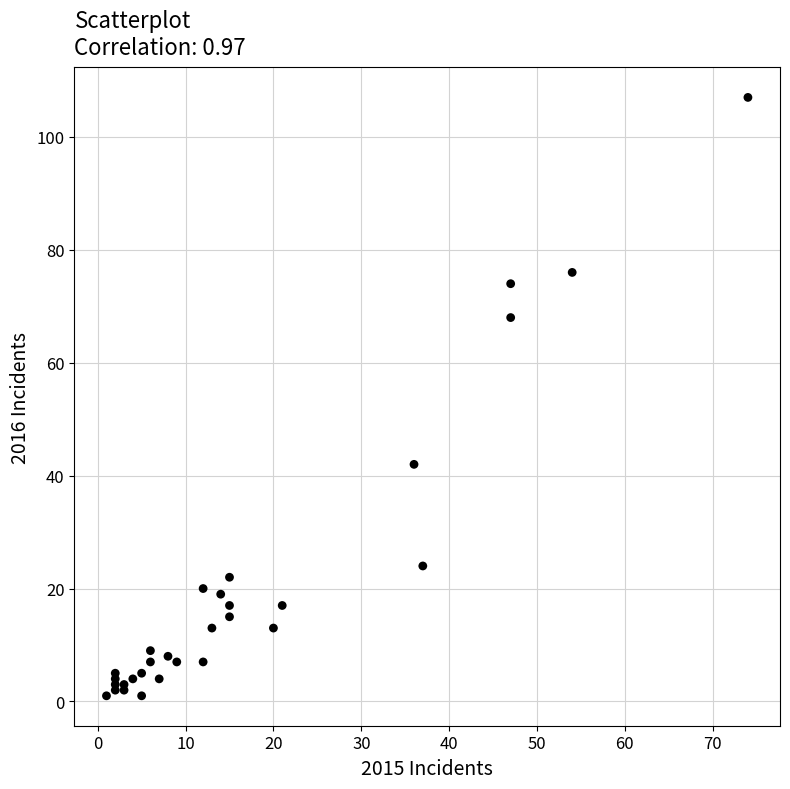

What Y value in the scatter plot is closest to 54?

42